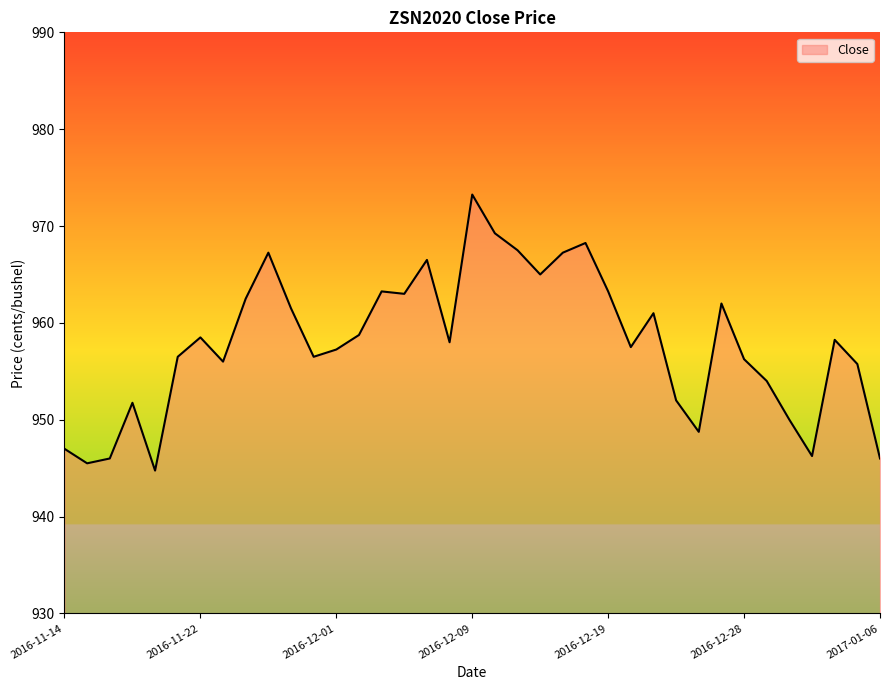

What is the smallest value displayed?

944.8